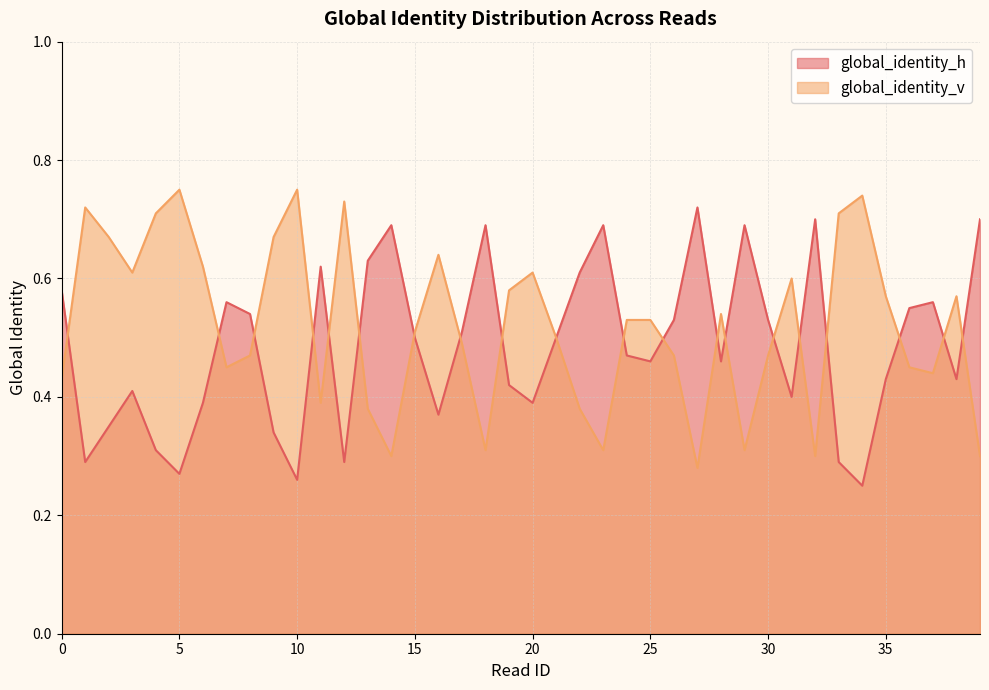

How many global_identity_v values are between 0 and 1?

40